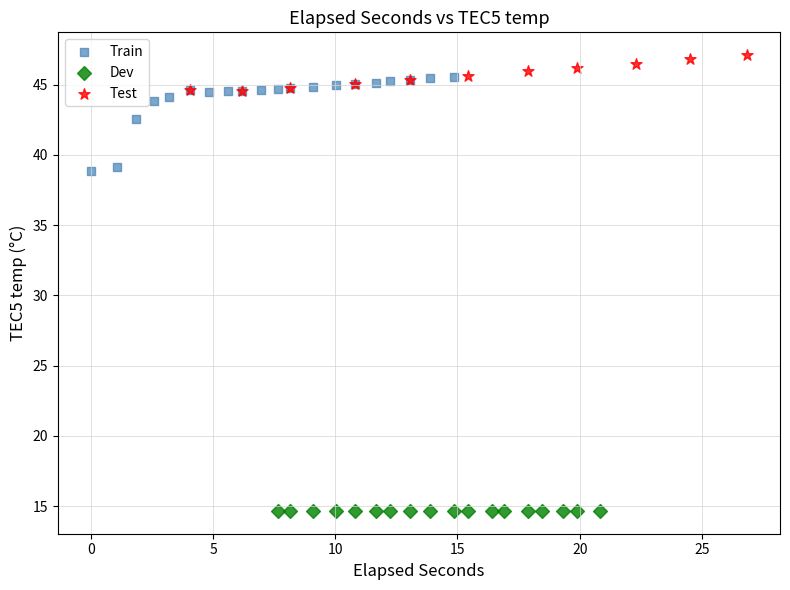

Which series reaches the maximum Y coordinate?

Test